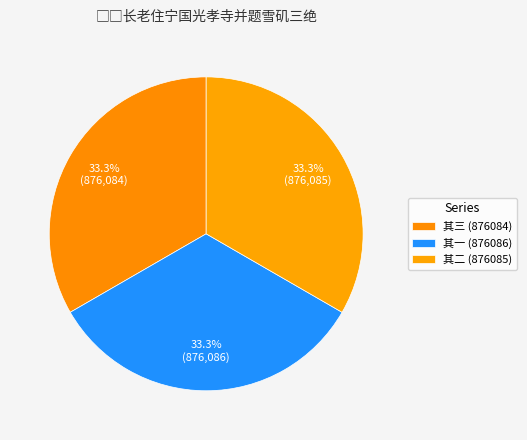

Which slice is the smallest?

□□长老住宁国光孝寺并题雪矶三绝 其三